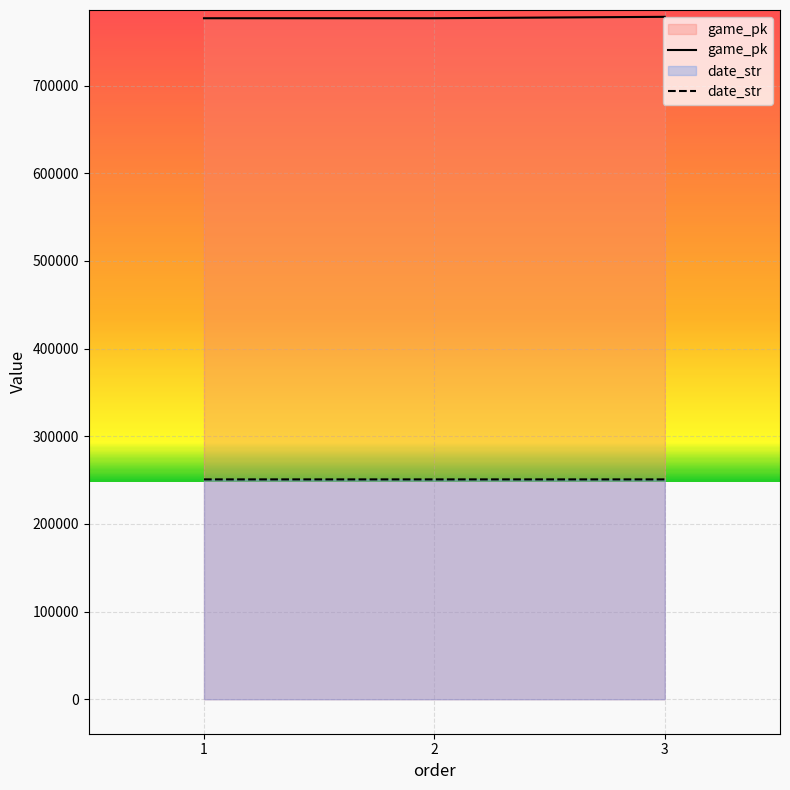

Is the value of game_pk at 2 greater than the value of date_str at 1?

Yes